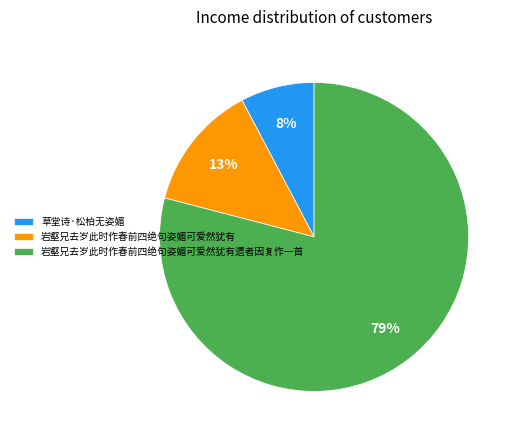

To the nearest percent, what is the average slice percentage?

33%